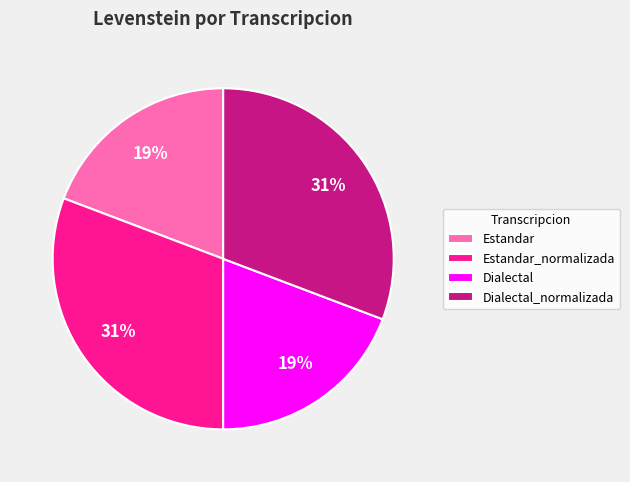

Is it true that Estandar_normalizada is 31% of the pie?

True